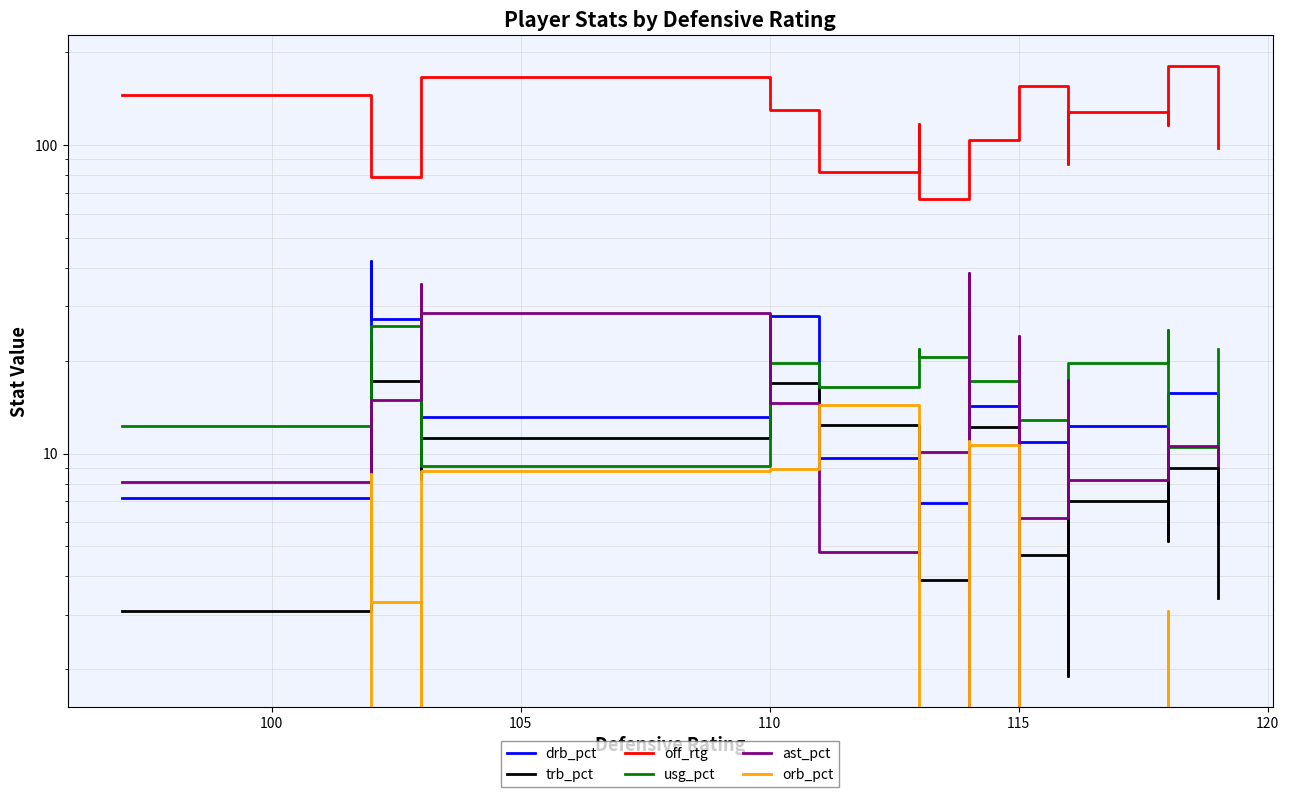

How many values in the drb_pct series exceed 13?

9